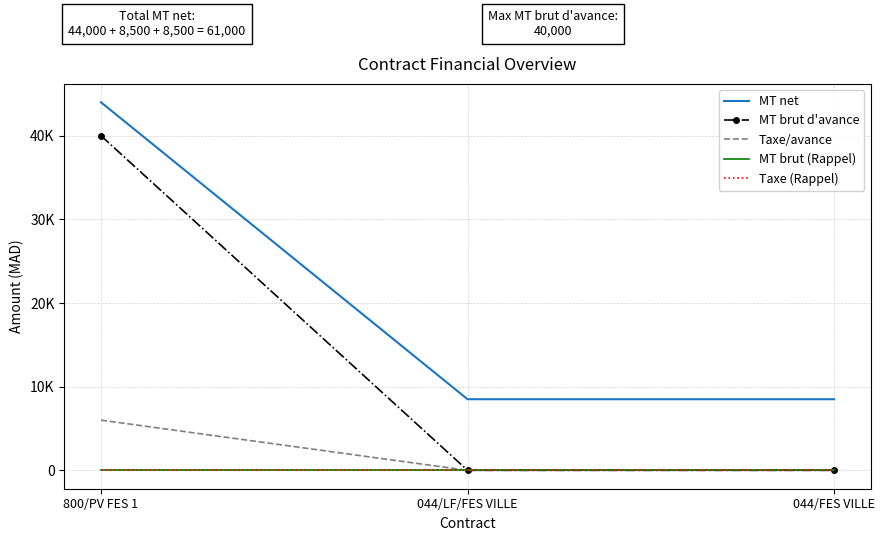

Rank the series by their maximum value, from lowest to highest.

MT brut (Rappel), Taxe (Rappel), Taxe/avance, MT brut d'avance, MT net